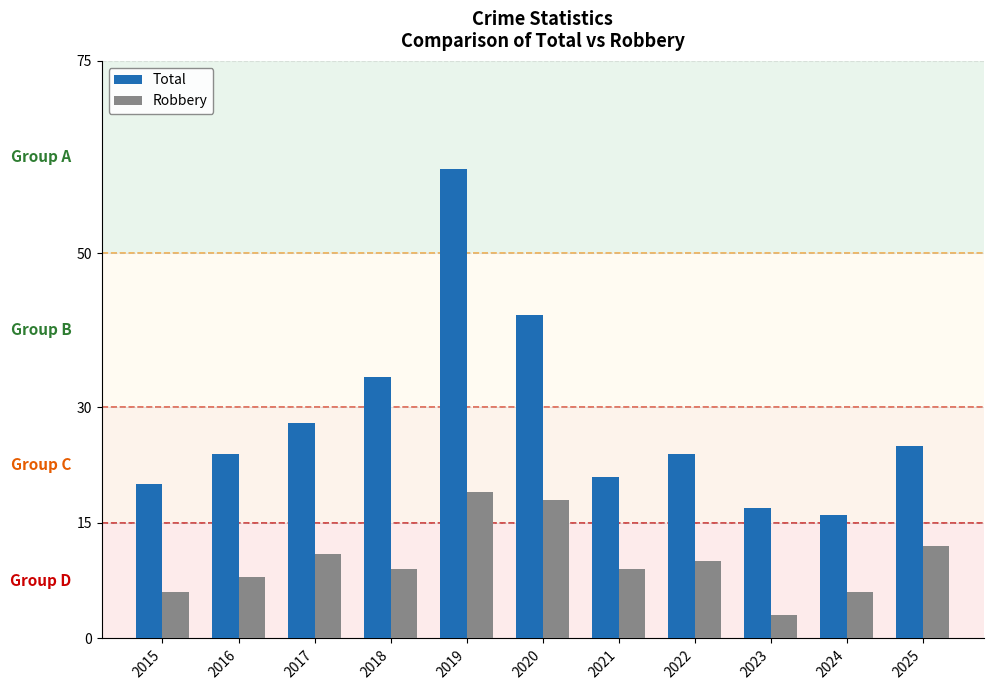

Between 2017 and 2022, which series saw the biggest shift?

Total